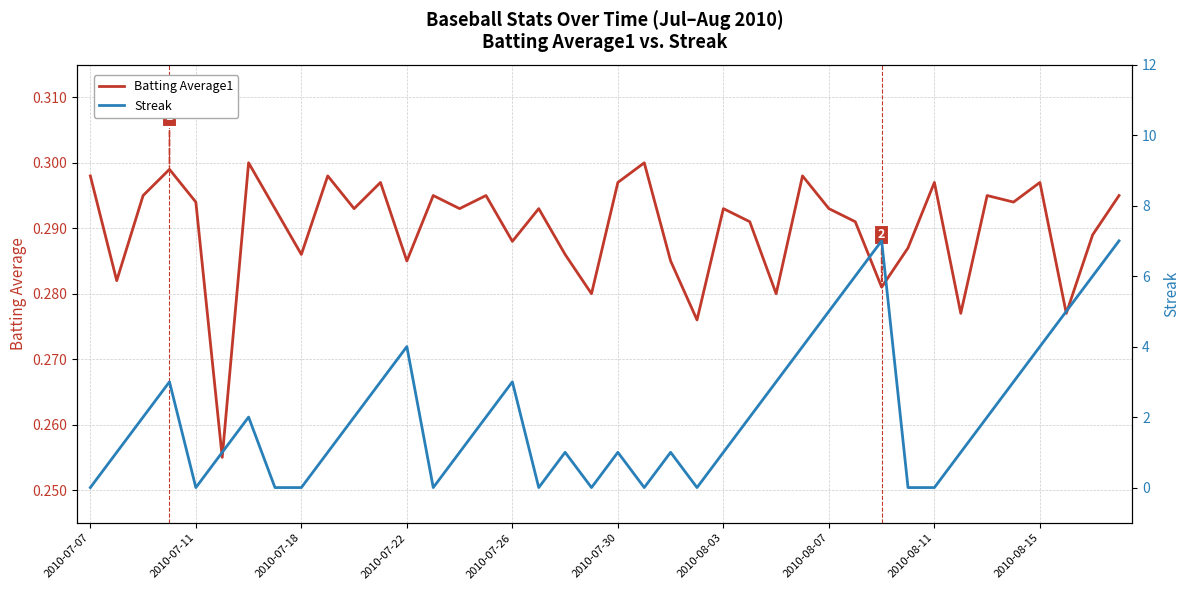

Read the Streak value at 30.

7.0